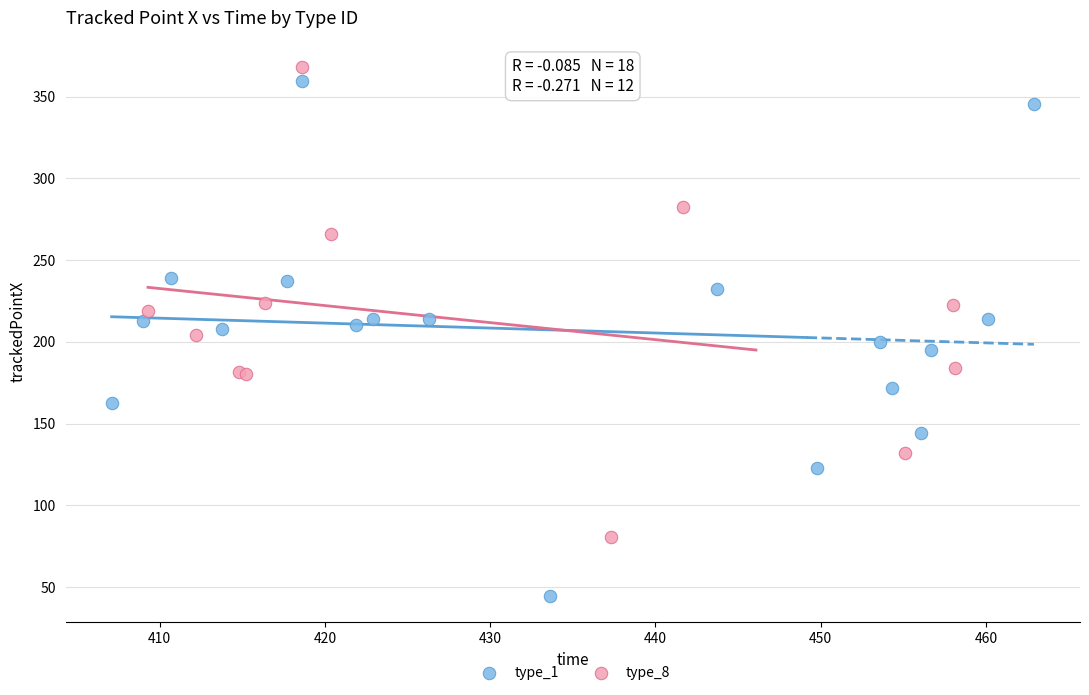

Which series has the widest spread of Y values?

type_1